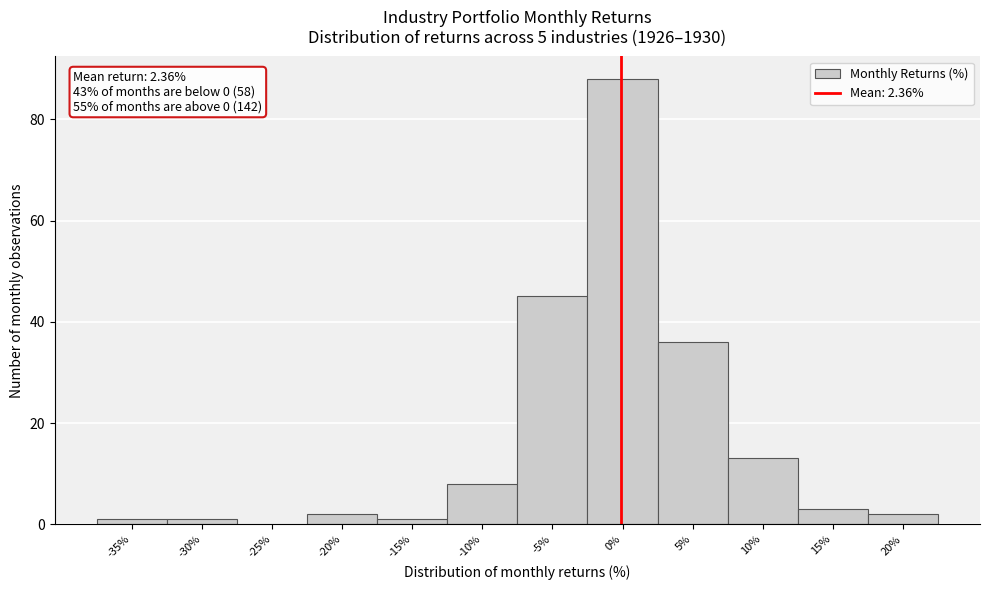

Reading right to left, what are all the values shown in this chart?

20%=2	15%=3	10%=13	5%=36	0%=88	-5%=45	-10%=8	-15%=1	-20%=2	-25%=0	-30%=1	-35%=1